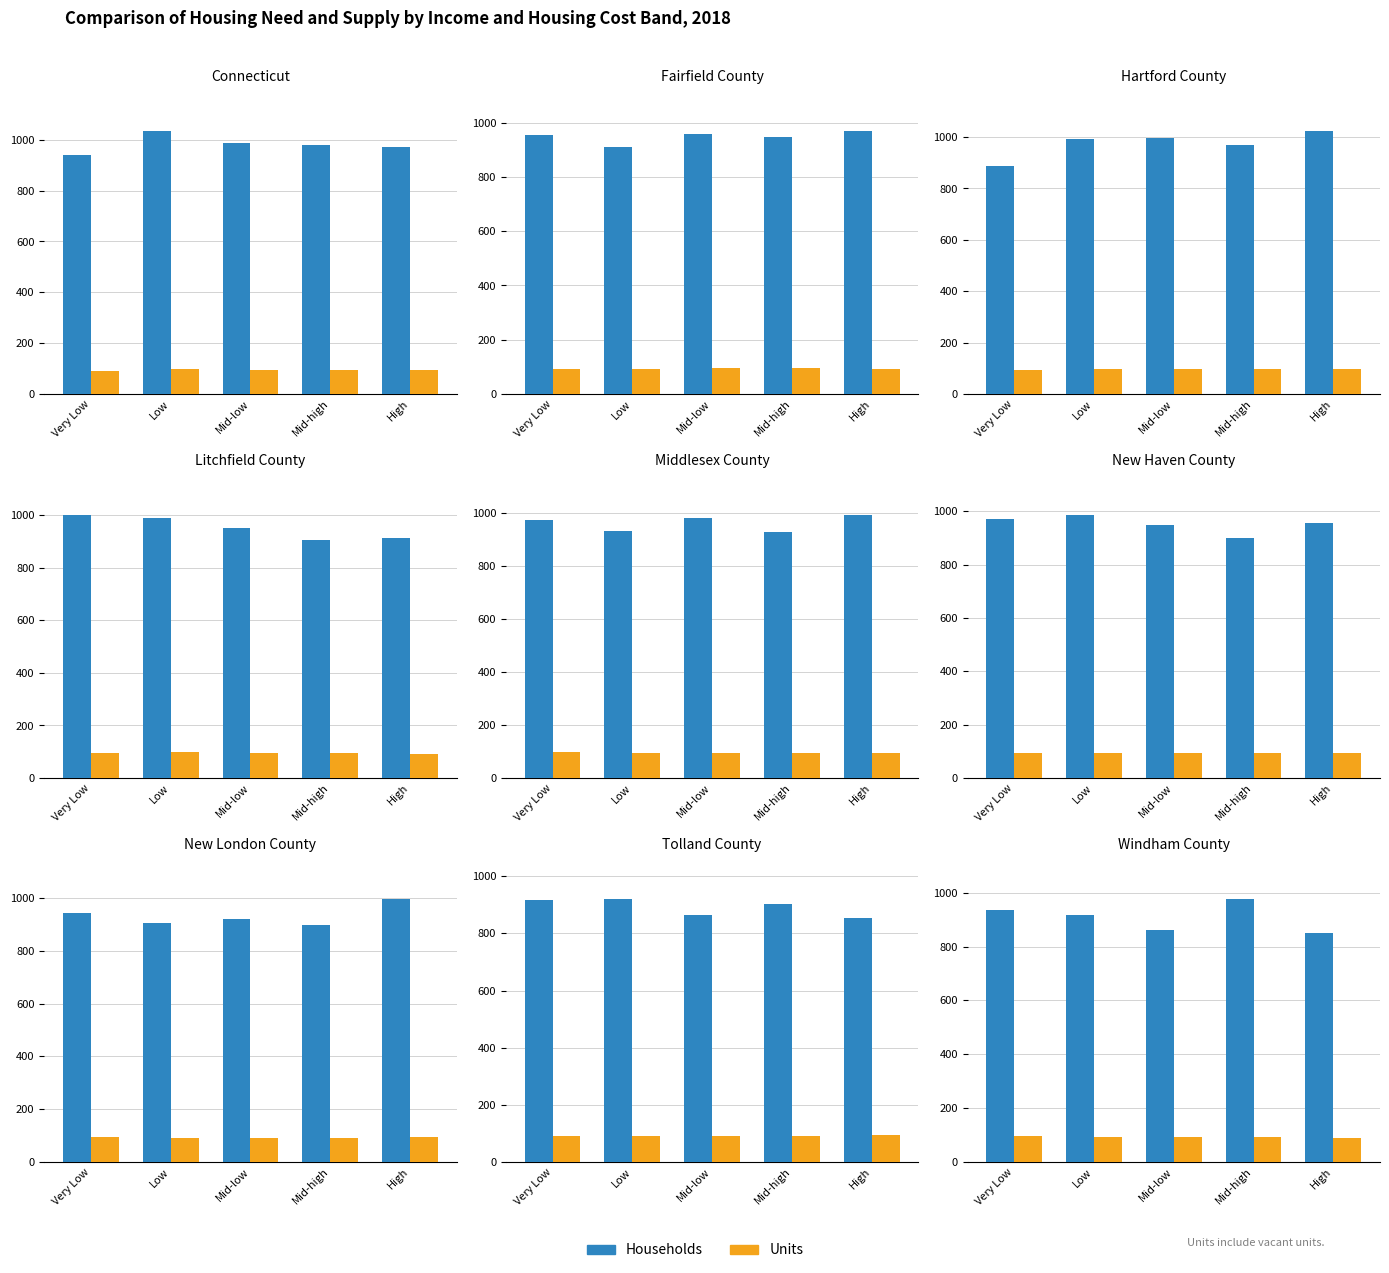

Which series has the widest spread of values?

Households